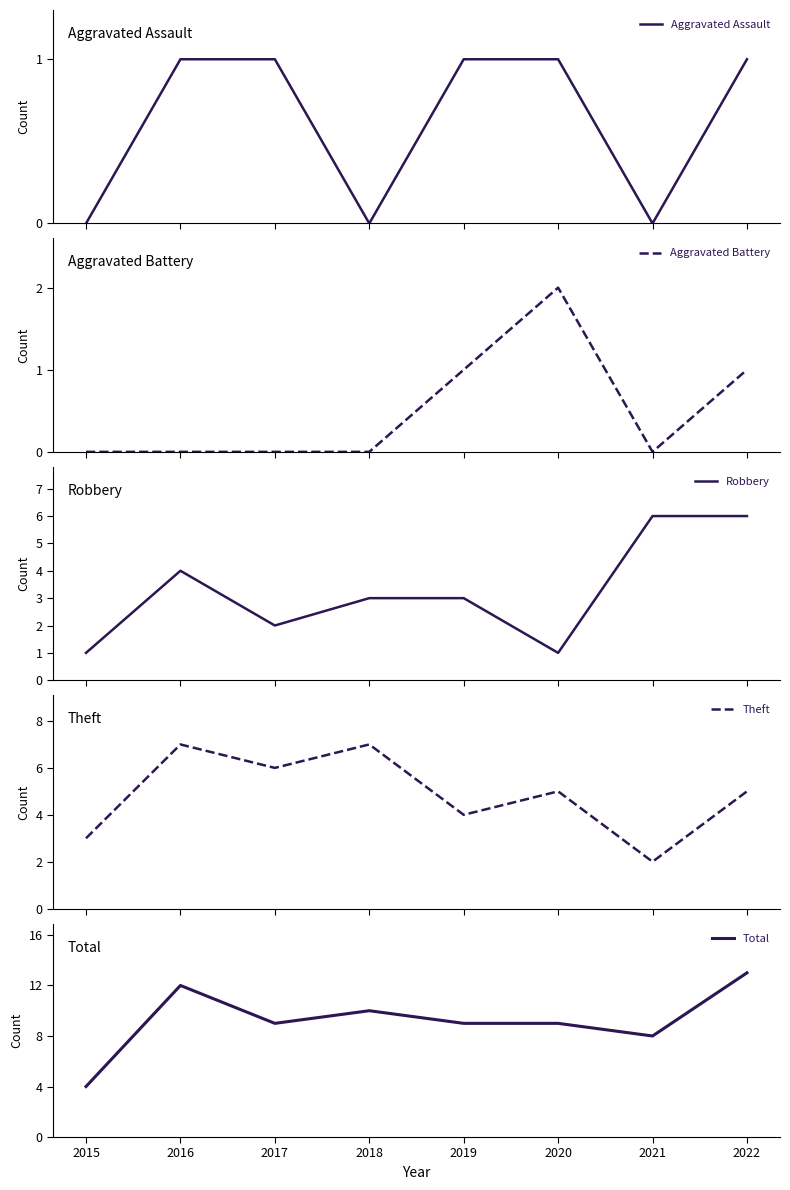

What is the sum of the Aggravated Assault values at 2015 and 2016?

1